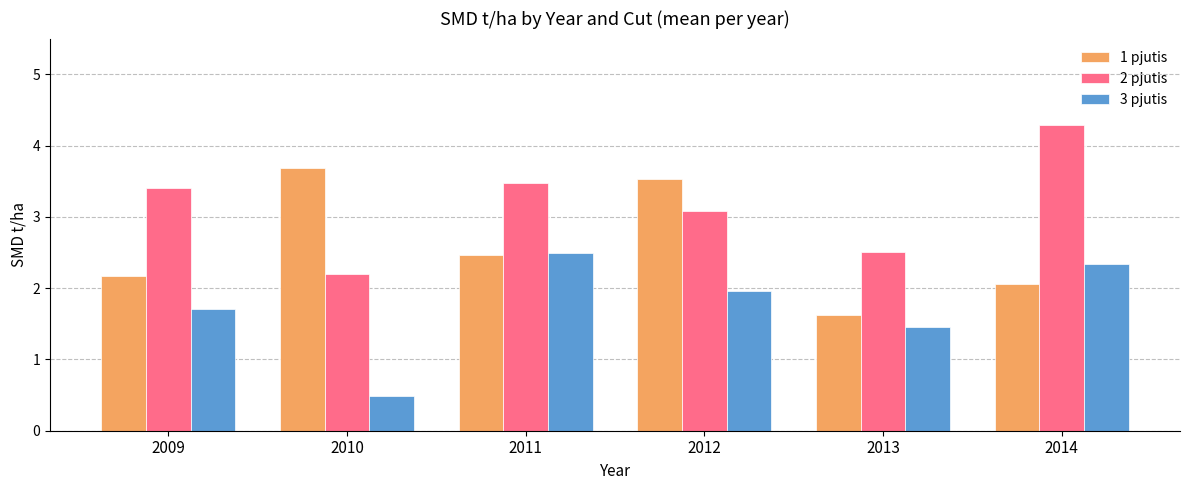

How many data points in 1 pjutis are above 2?

5